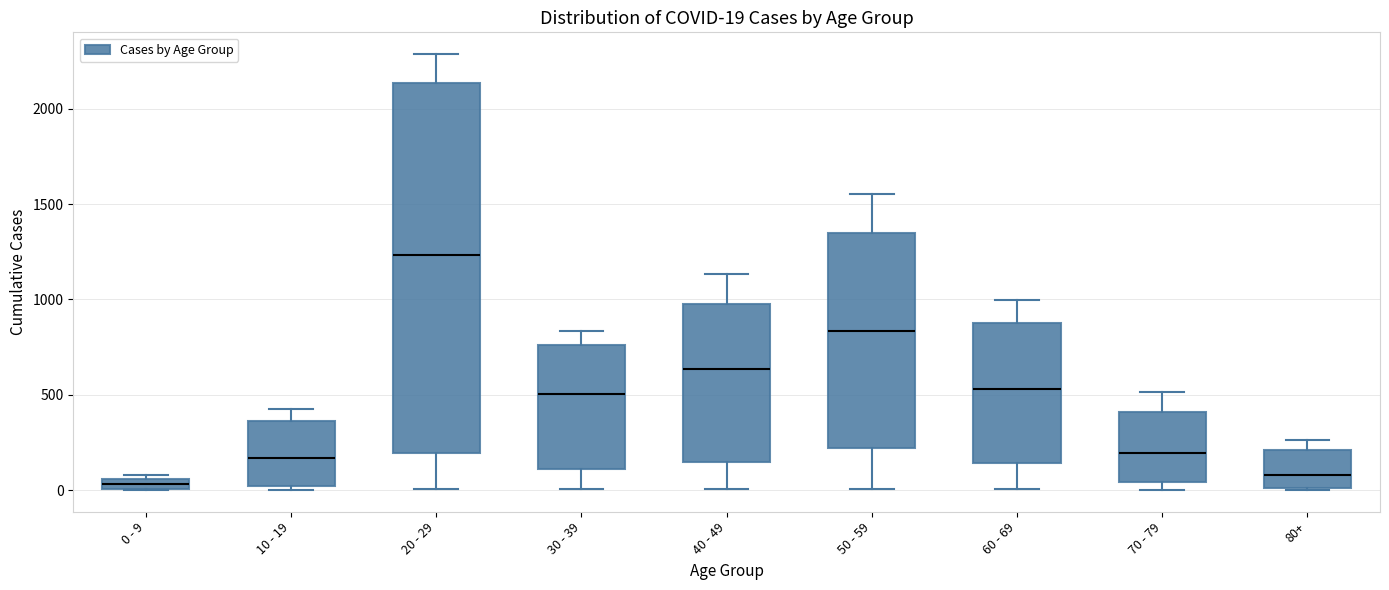

Which box is the tallest, from its lower edge to its upper edge?

20 - 29